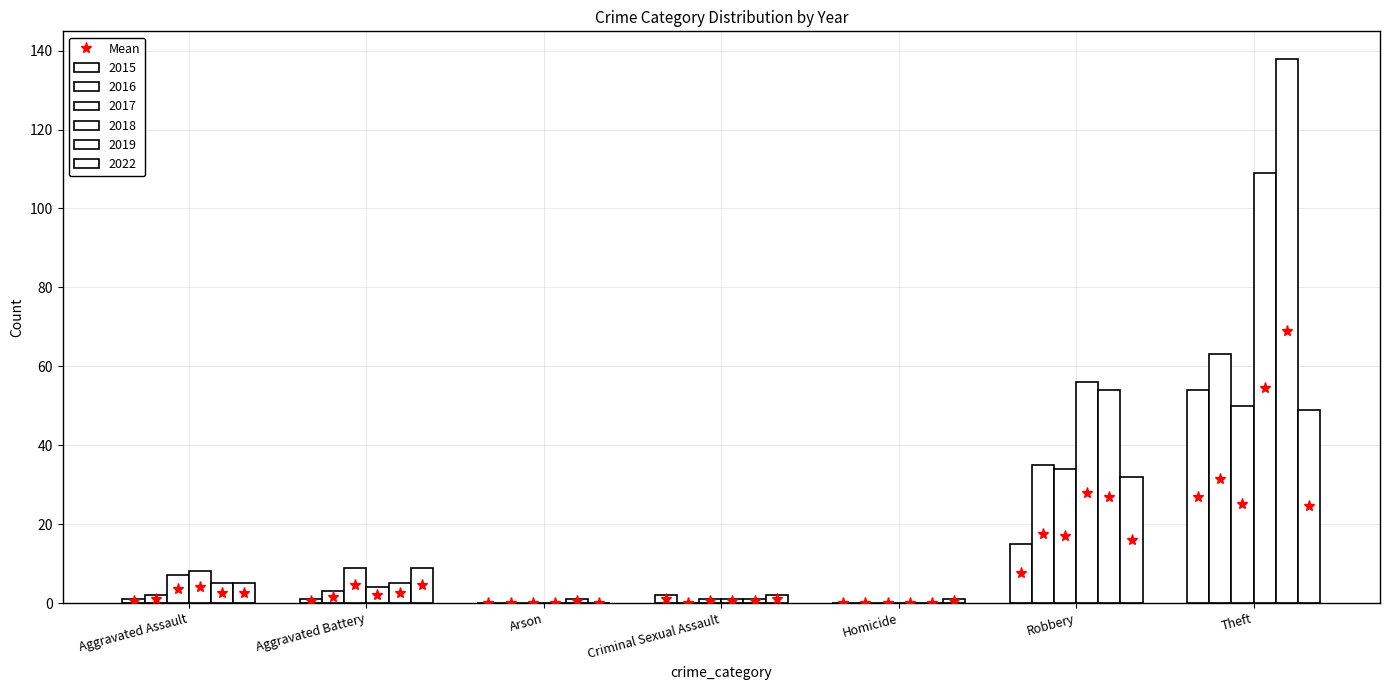

How many distinct data groups are displayed?

6